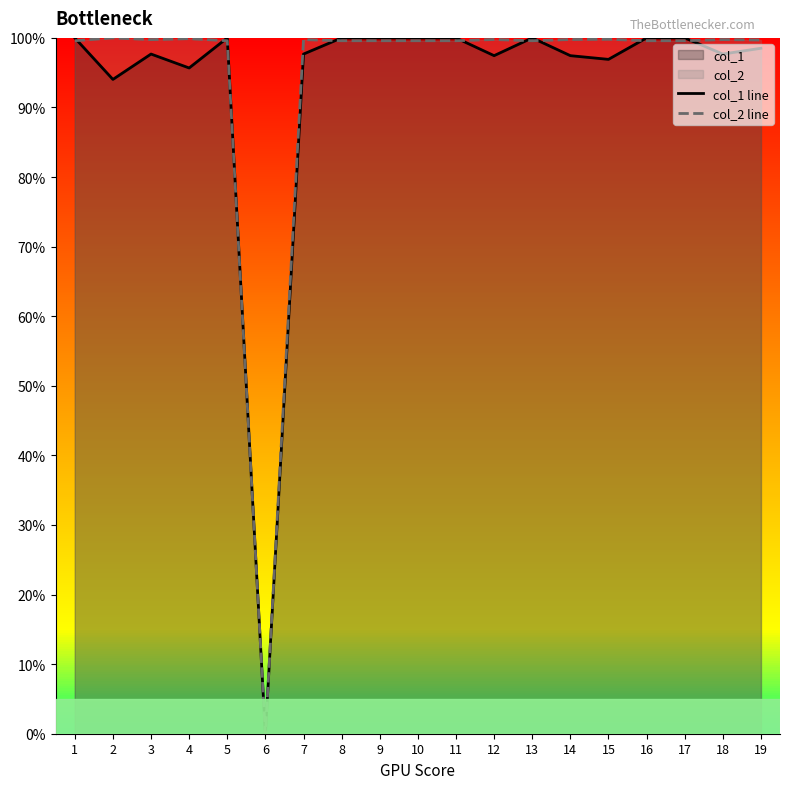

Is it true that col_2 line equals 99.6 at 10?

True